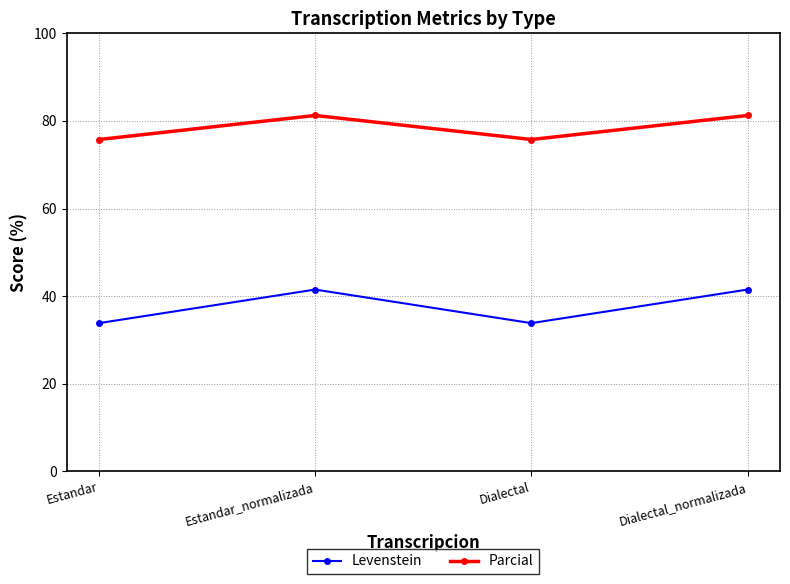

What are all the series names shown in the legend?

Levenstein, Parcial